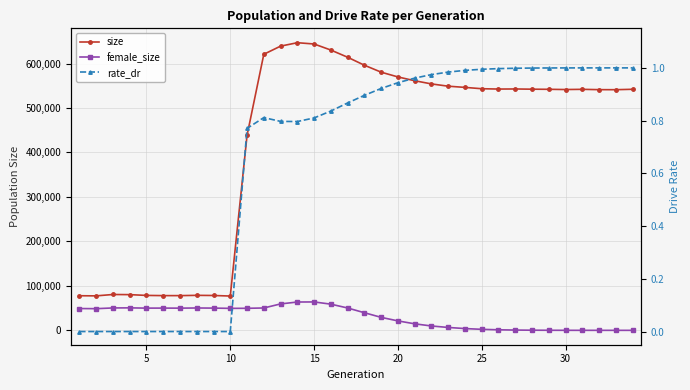

True or false: rate_dr and female_size cross at least once.

True